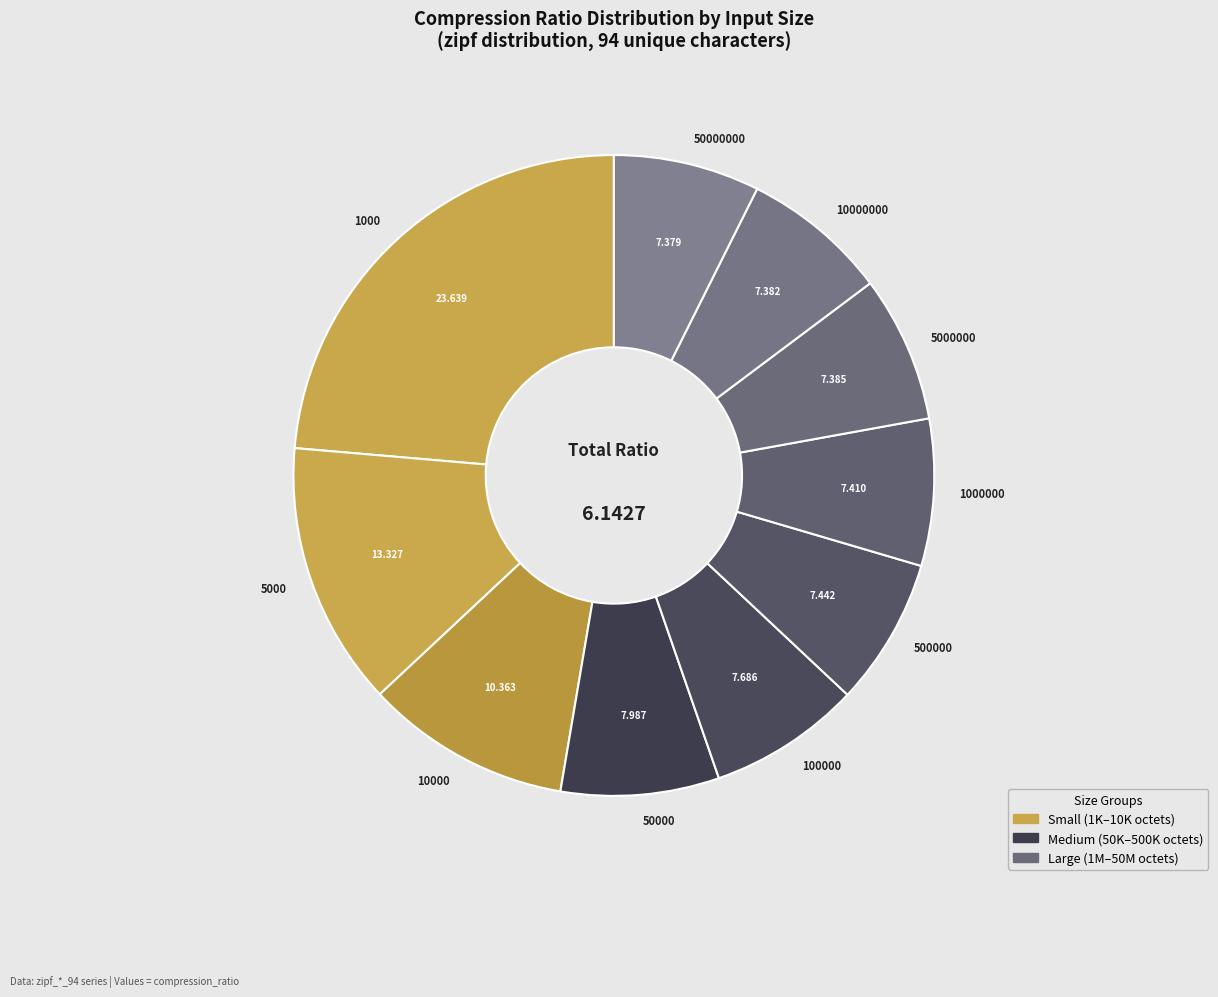

Count the number of slices in the pie.

10